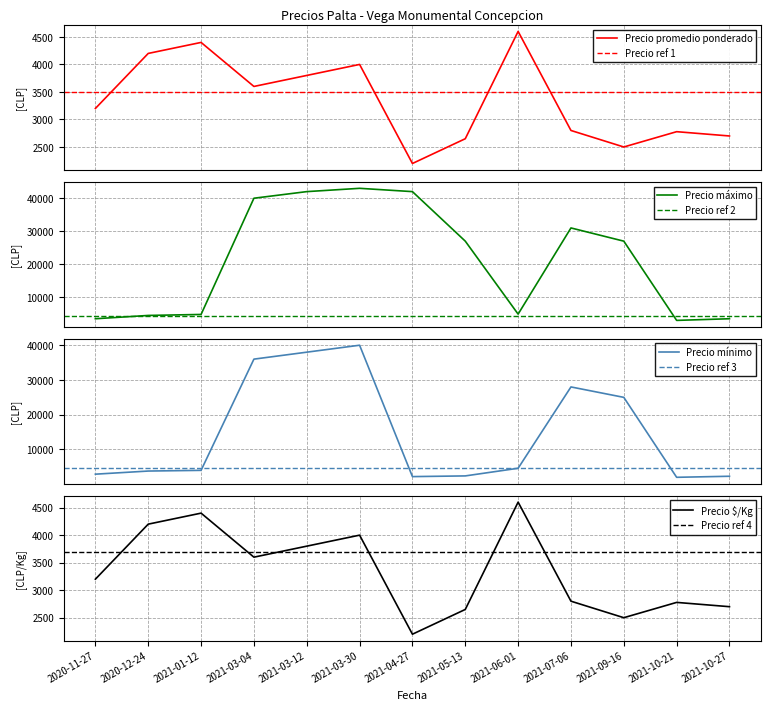

Where does the Precio maximo series first go above 27000?

2021-03-04